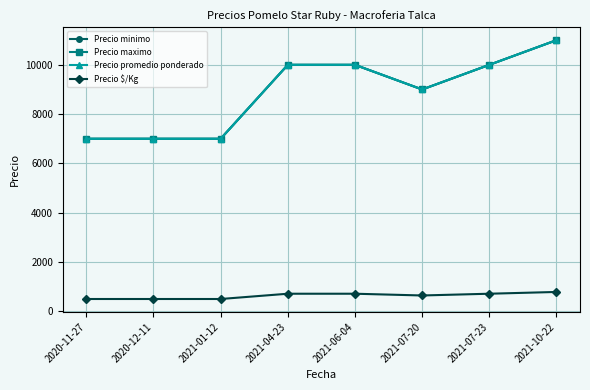

Is it true that Precio $/Kg equals 179 at 2021-10-22?

False